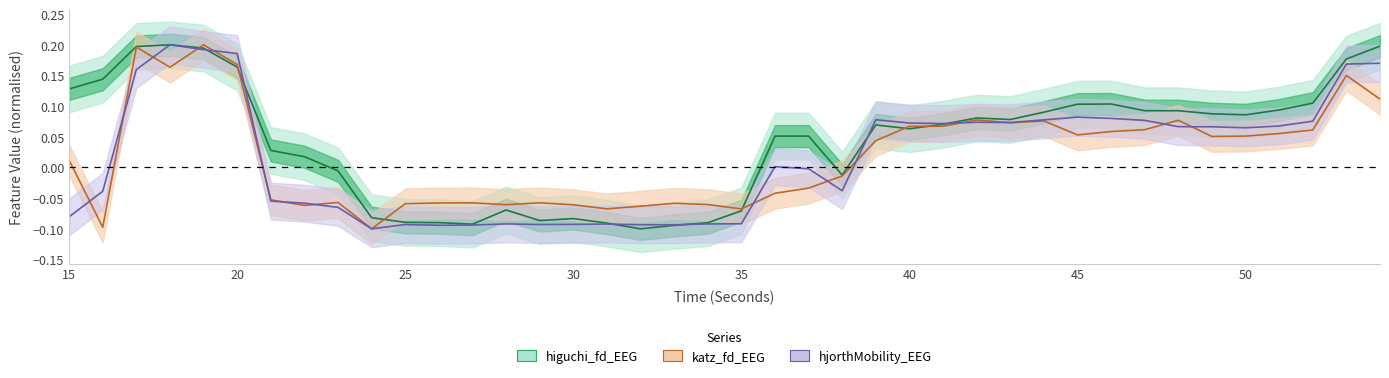

Is this an area chart (filled region under the line)?

No